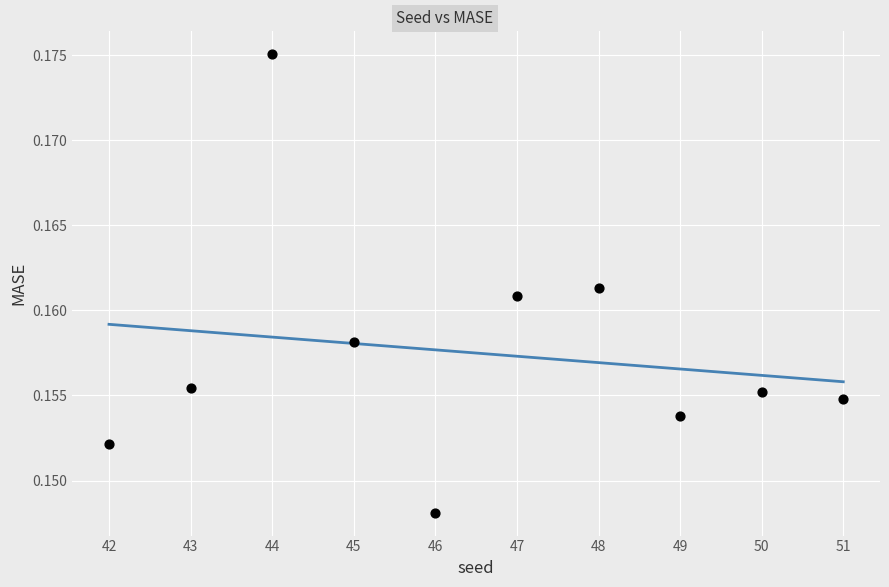

What is the average X value?

46.5